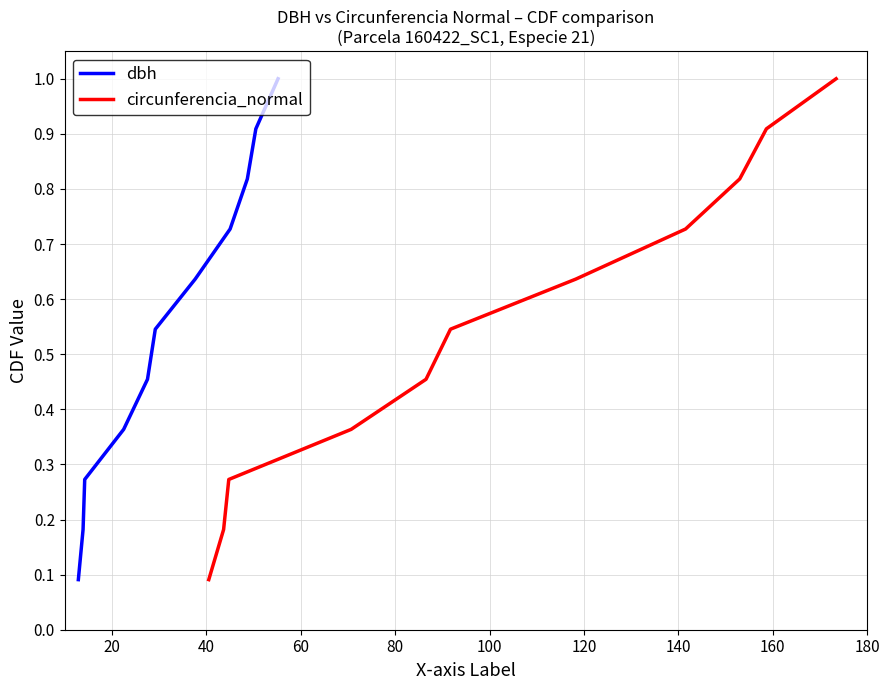

List the series in order of their peak value, lowest first.

dbh, circunferencia_normal